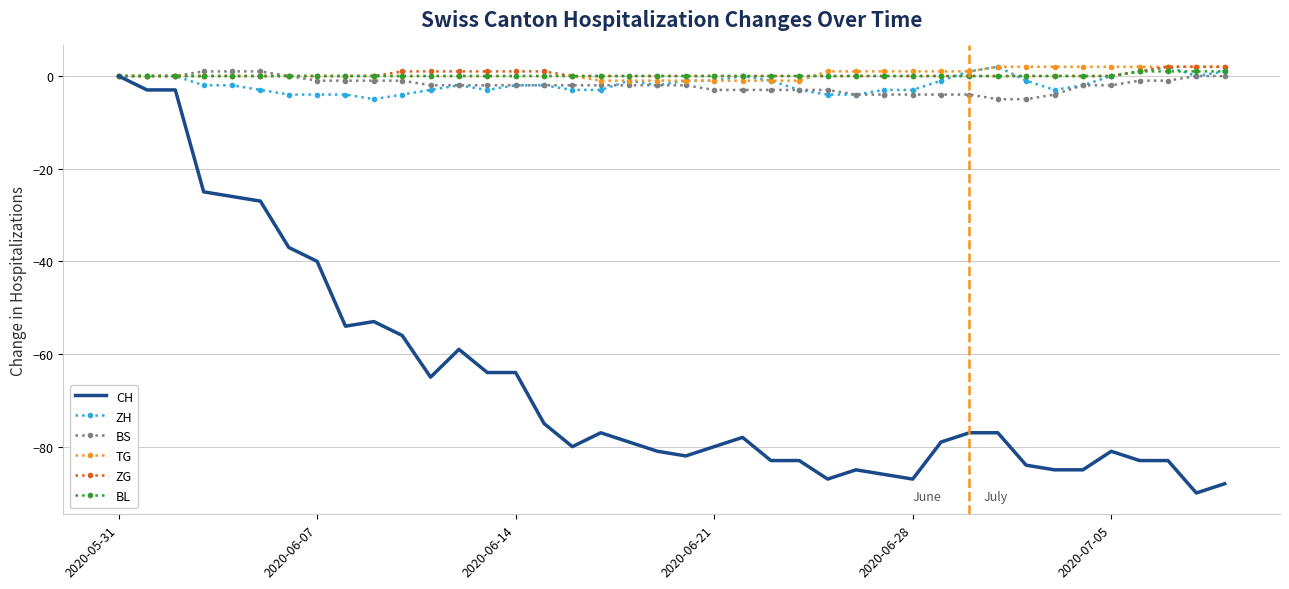

Which series has the widest spread of values?

CH